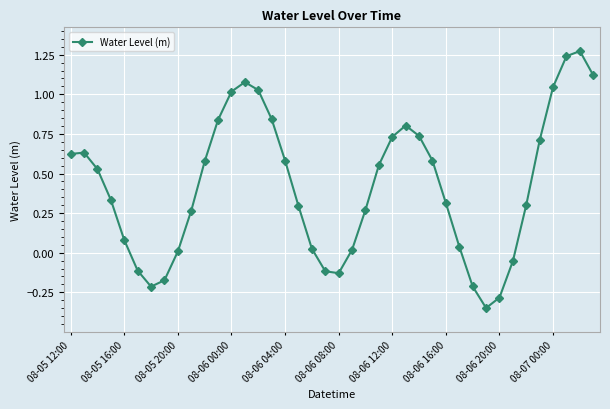

True or false: the data has more than 1 interior local peaks.

True